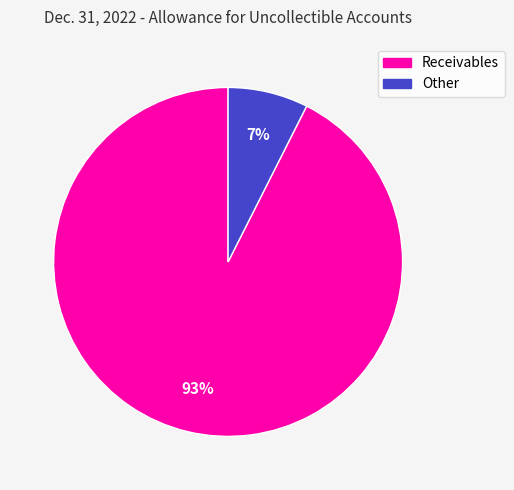

To the nearest percent, what is the combined percentage of Other and Receivables?

100%